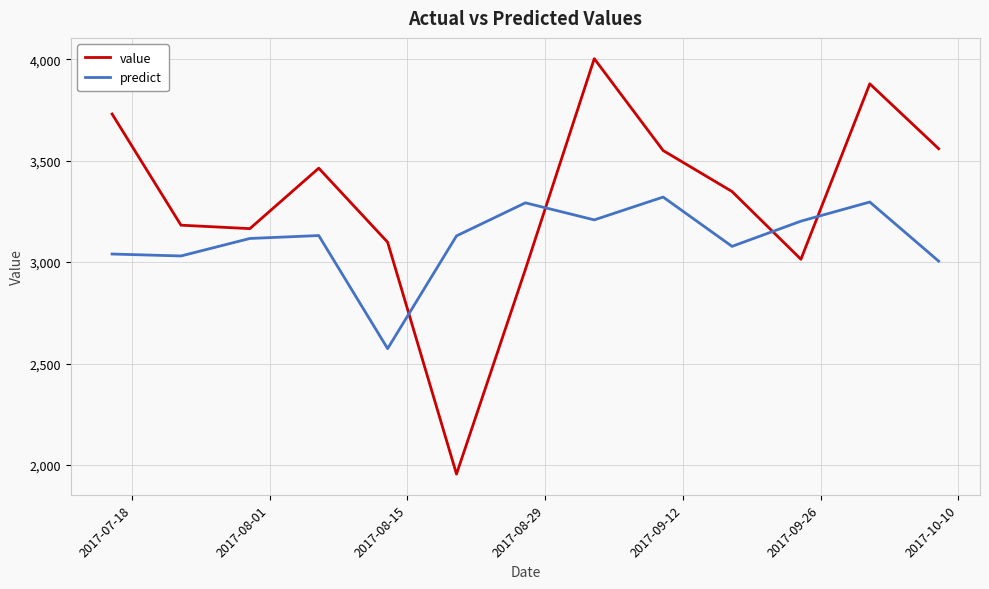

What is the greatest value displayed?

4003.0